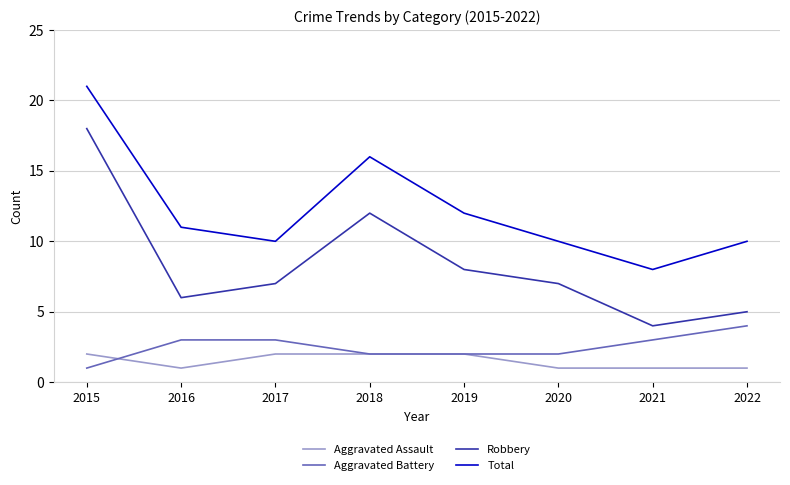

Is this an area chart (filled region under the line)?

No